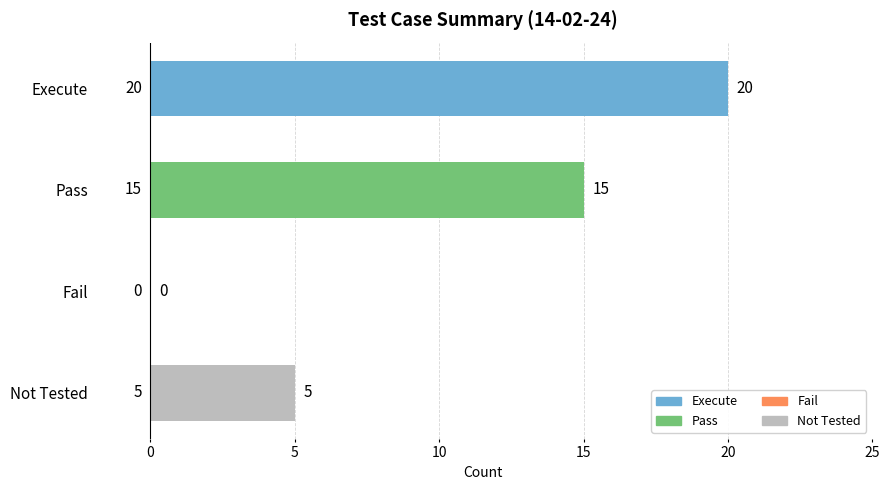

How many distinct data groups are displayed?

1